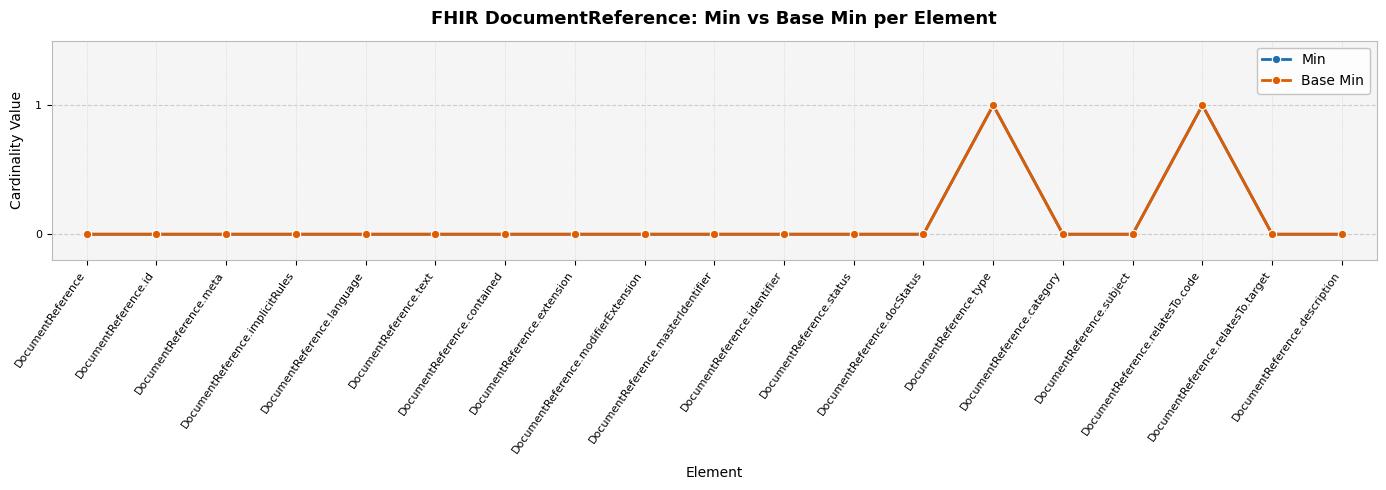

Reading right to left, extract all data points from this chart.

Min: DocumentReference.description=0	DocumentReference.relatesTo.target=0	DocumentReference.relatesTo.code=1	DocumentReference.subject=0	DocumentReference.category=0	DocumentReference.type=1	DocumentReference.docStatus=0	DocumentReference.status=0	DocumentReference.identifier=0	DocumentReference.masterIdentifier=0	DocumentReference.modifierExtension=0	DocumentReference.extension=0	DocumentReference.contained=0	DocumentReference.text=0	DocumentReference.language=0	DocumentReference.implicitRules=0	DocumentReference.meta=0	DocumentReference.id=0	DocumentReference=0
Base Min: DocumentReference.description=0	DocumentReference.relatesTo.target=0	DocumentReference.relatesTo.code=1	DocumentReference.subject=0	DocumentReference.category=0	DocumentReference.type=1	DocumentReference.docStatus=0	DocumentReference.status=0	DocumentReference.identifier=0	DocumentReference.masterIdentifier=0	DocumentReference.modifierExtension=0	DocumentReference.extension=0	DocumentReference.contained=0	DocumentReference.text=0	DocumentReference.language=0	DocumentReference.implicitRules=0	DocumentReference.meta=0	DocumentReference.id=0	DocumentReference=0